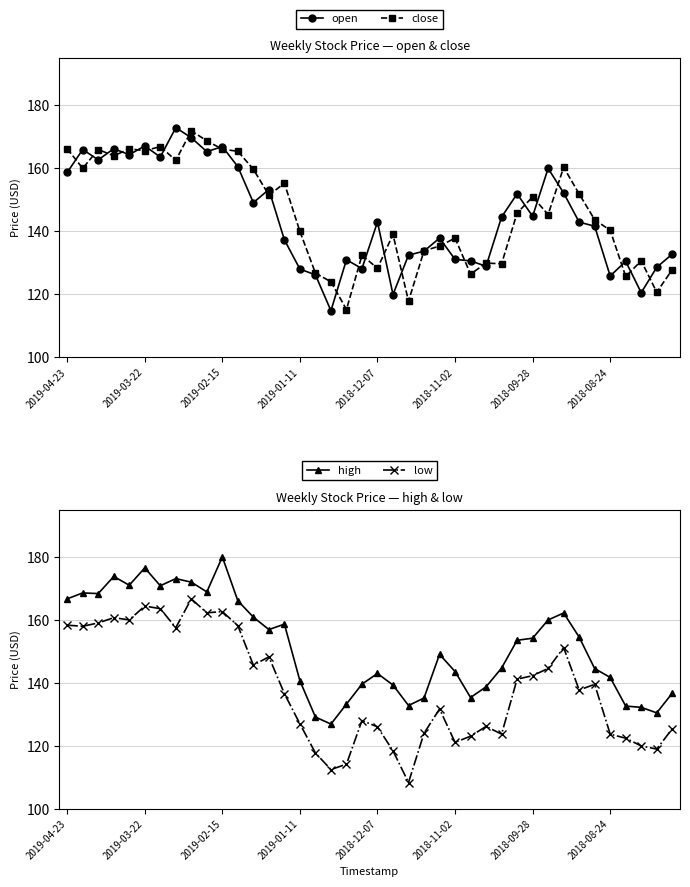

How many interior local valleys does the high series have?

9